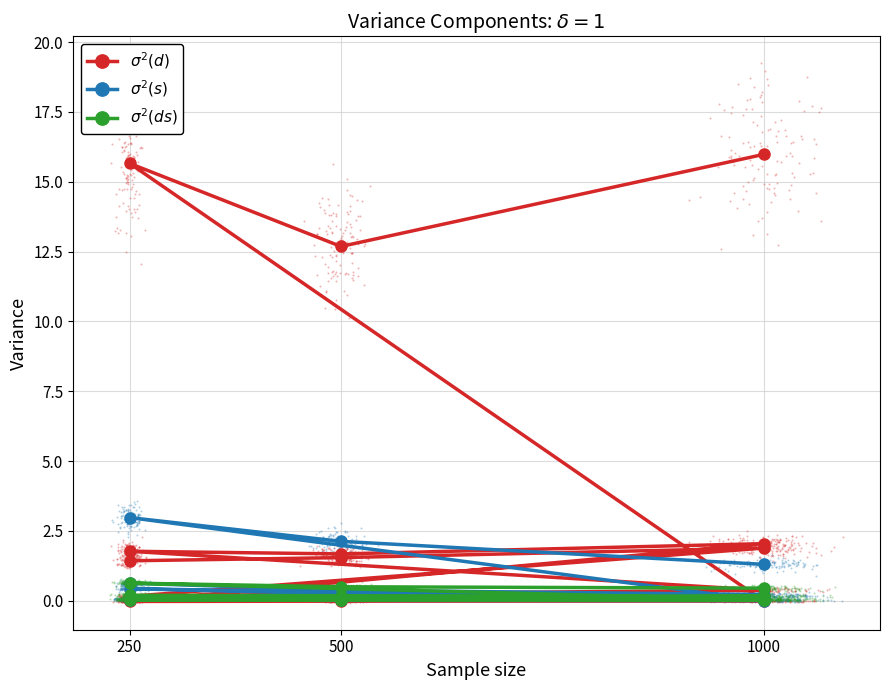

Which series contains the highest Y value?

$\sigma^2(d)$